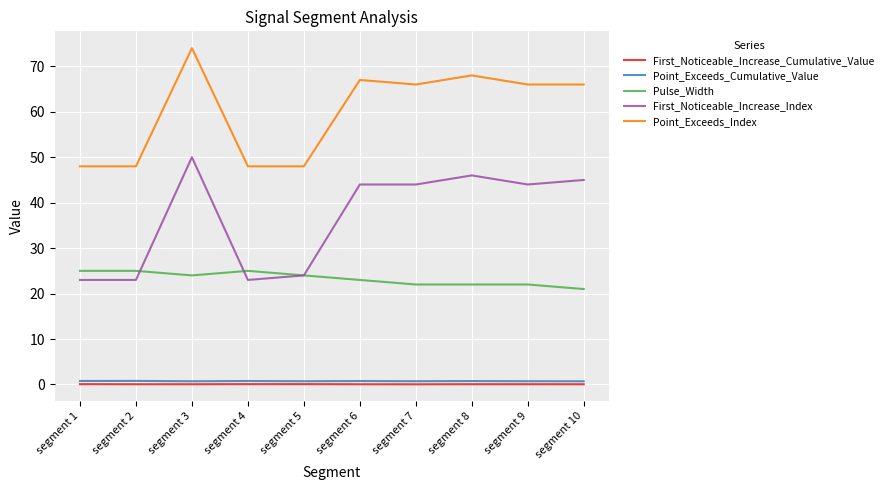

What are all the series names shown in the legend?

First_Noticeable_Increase_Cumulative_Value, Point_Exceeds_Cumulative_Value, Pulse_Width, First_Noticeable_Increase_Index, Point_Exceeds_Index